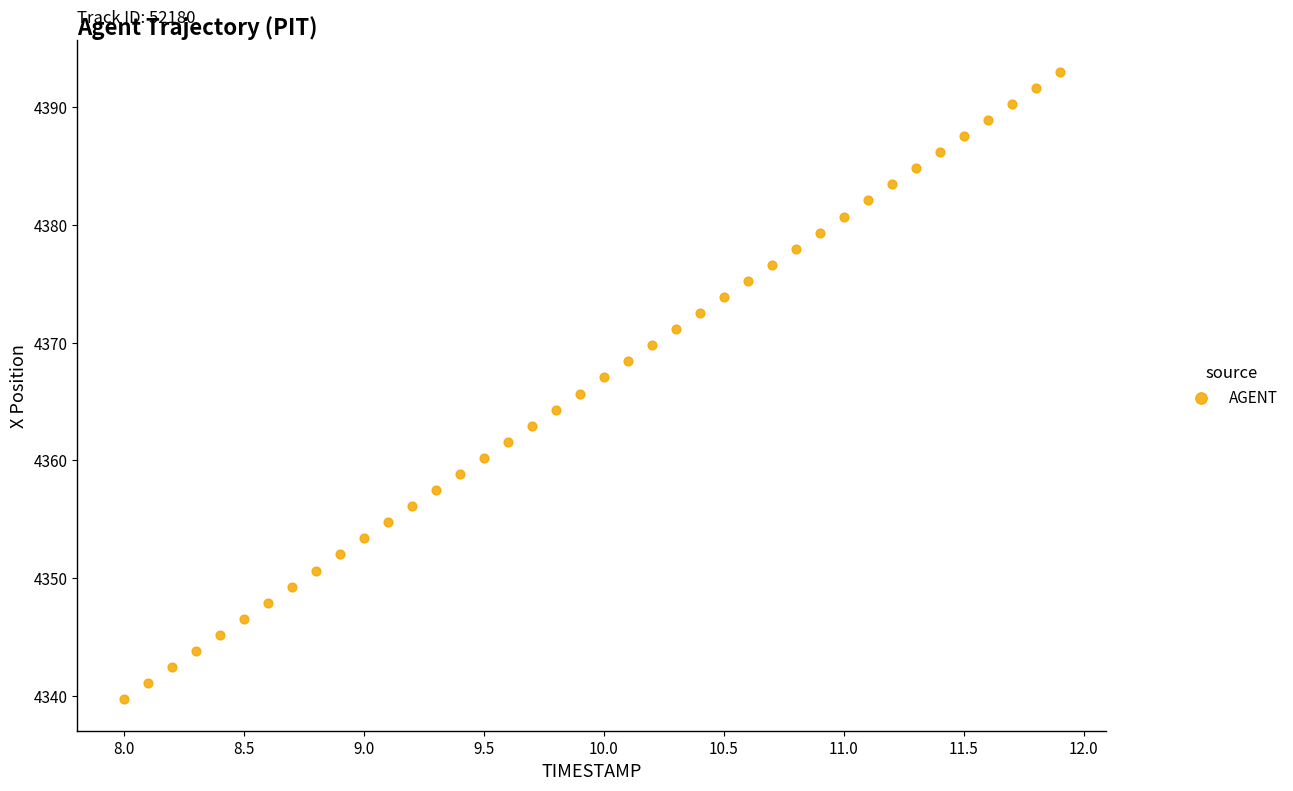

What is the range of X values (max minus min)?

3.9